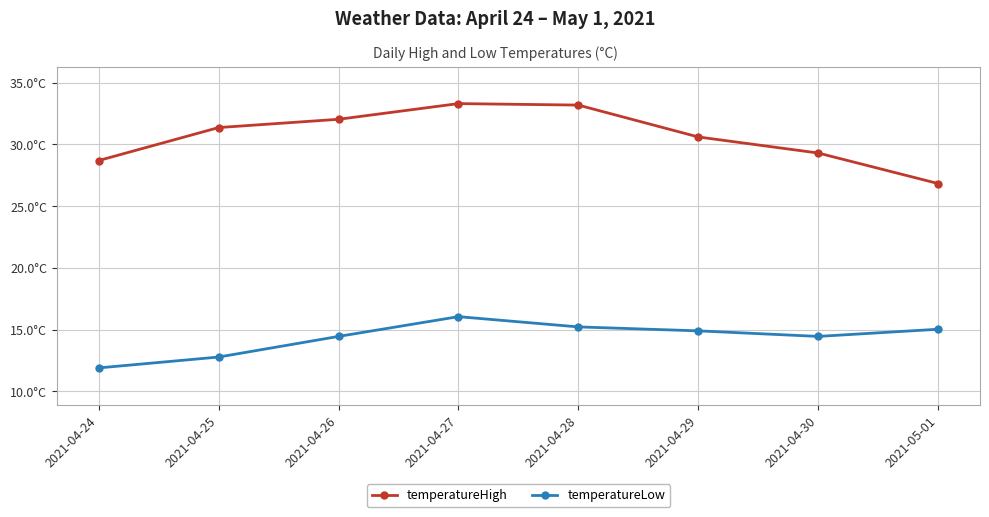

Does the chart have visible grid lines?

Yes